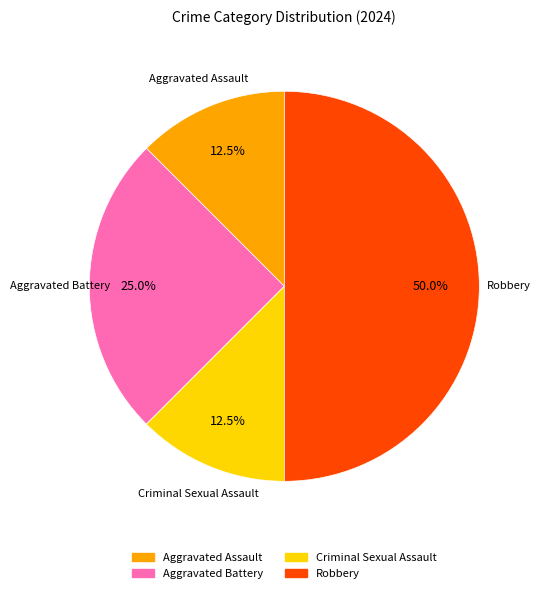

Which category has the biggest portion of the pie?

Robbery